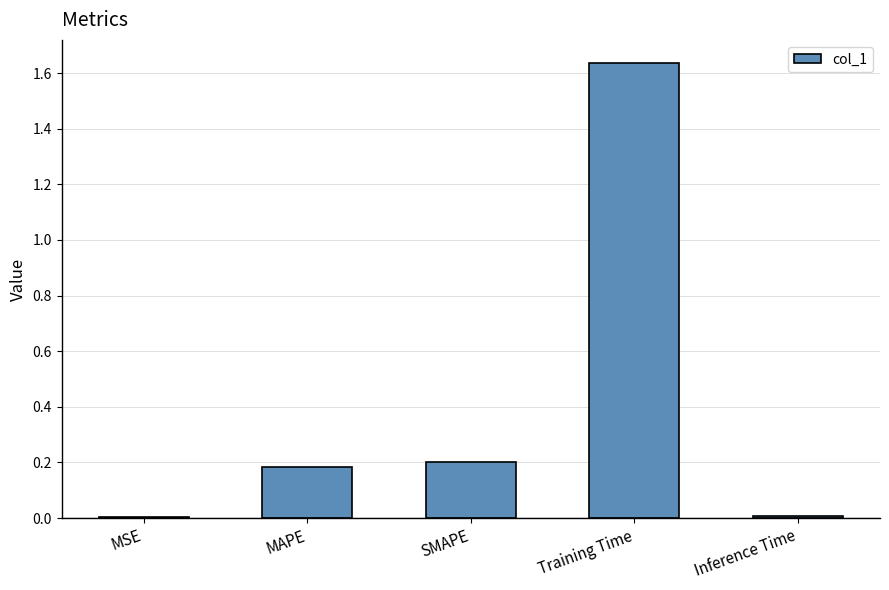

The value at Training Time is 2.6. True or false?

False